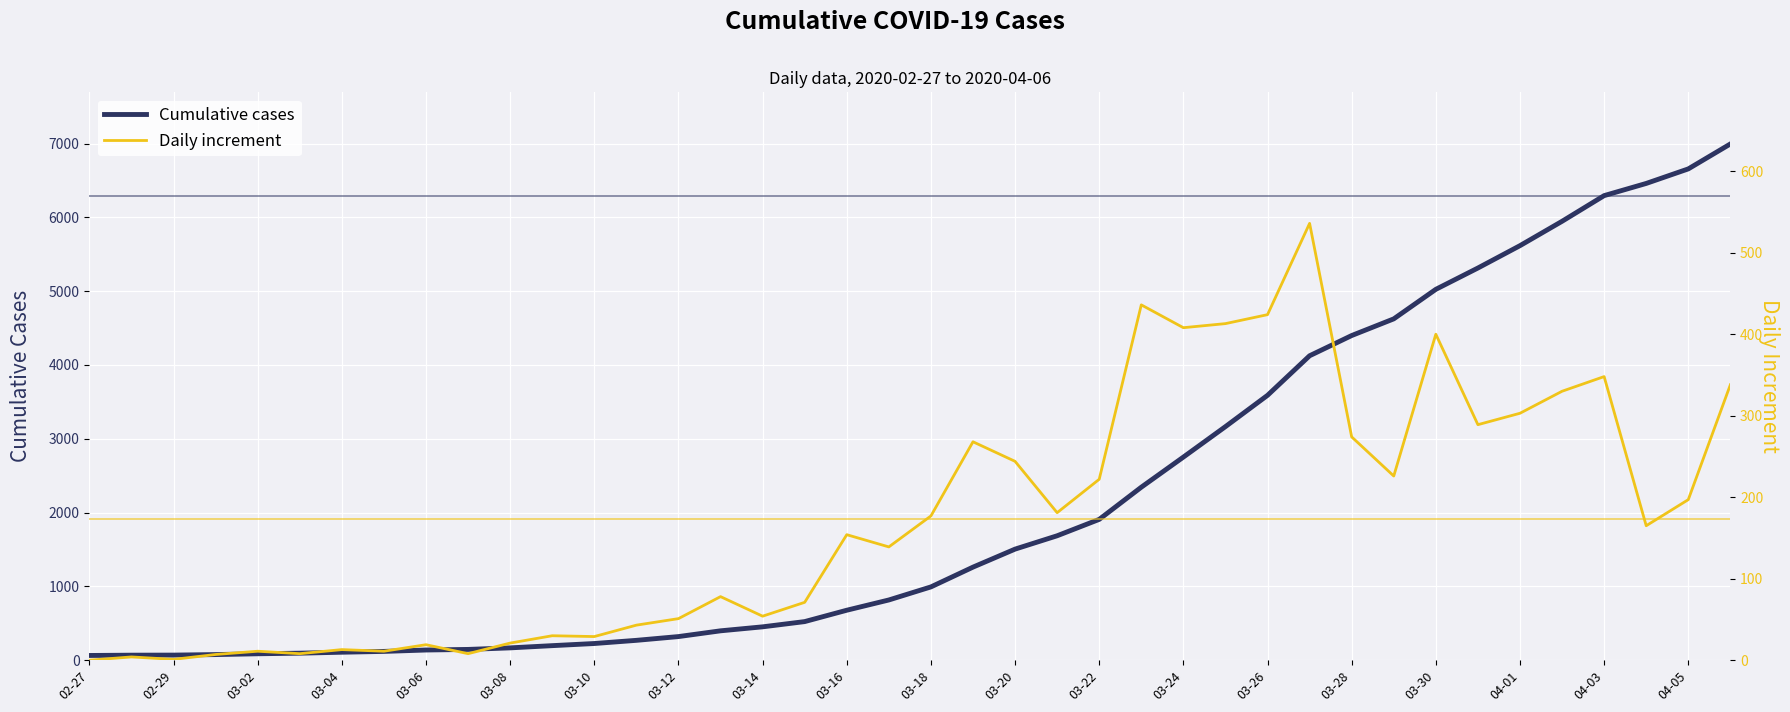

What is the value of the Cumulative cases point at the 31st from the left?

4399